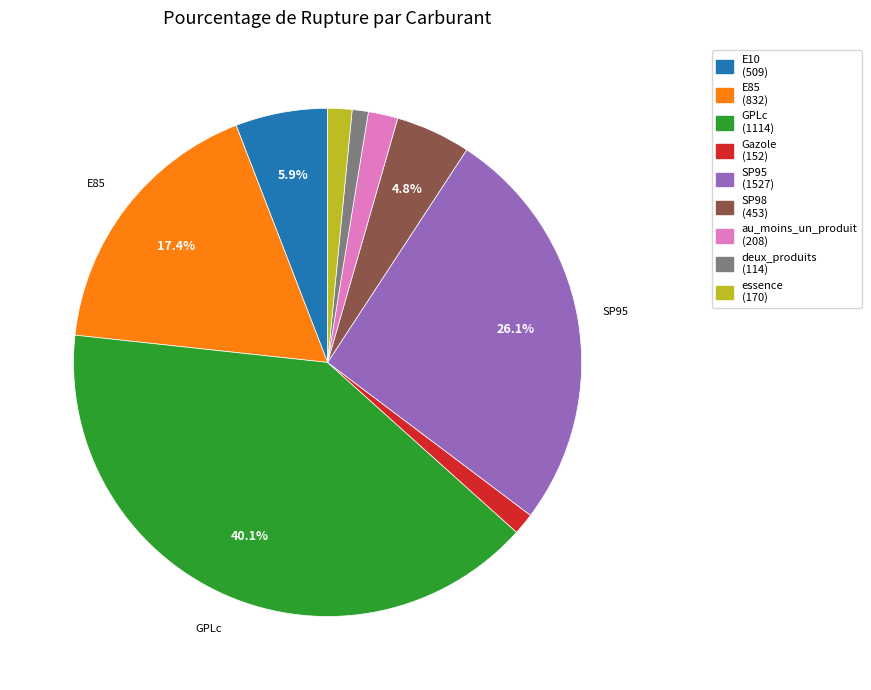

Combined, do SP98 and E85 account for over 50%?

No